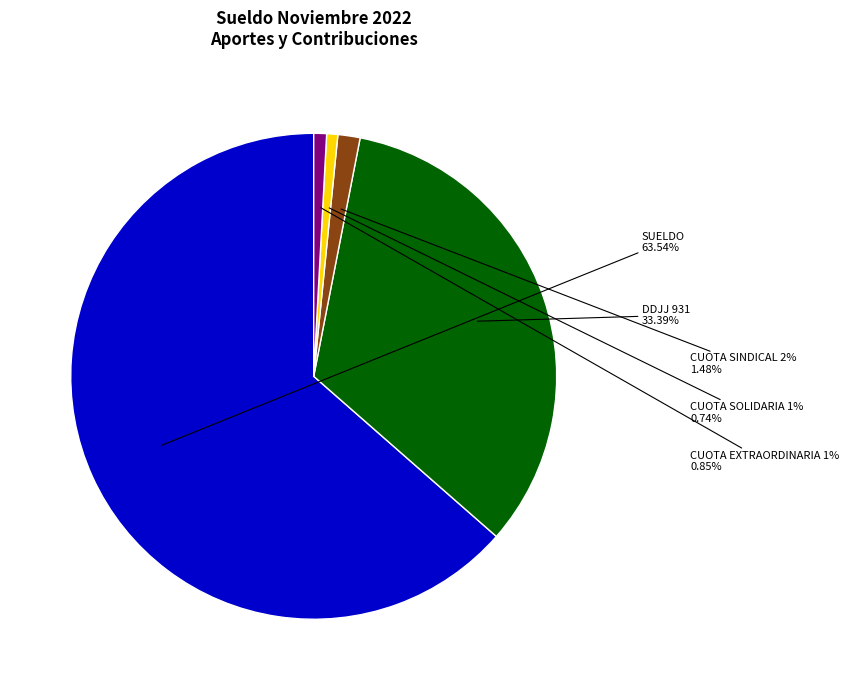

The DDJJ 931 slice represents 23% of the pie. True or false?

False